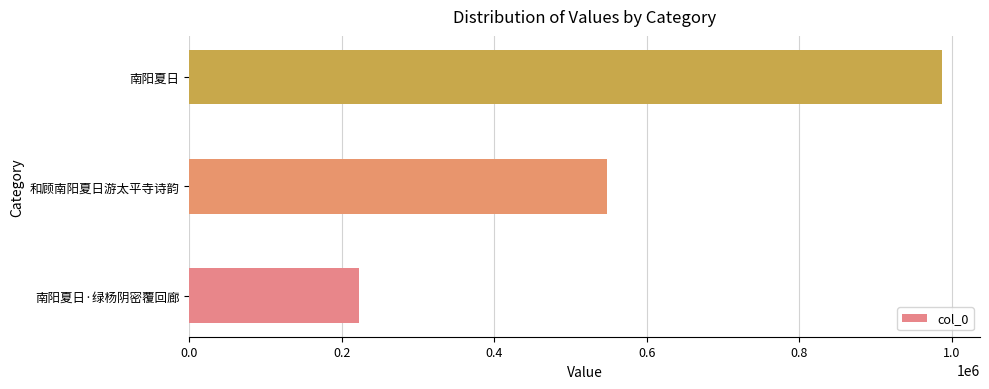

What is the change in value from 南阳夏日·绿杨阴密覆回廊 to 和顾南阳夏日游太平寺诗韵?

+326135